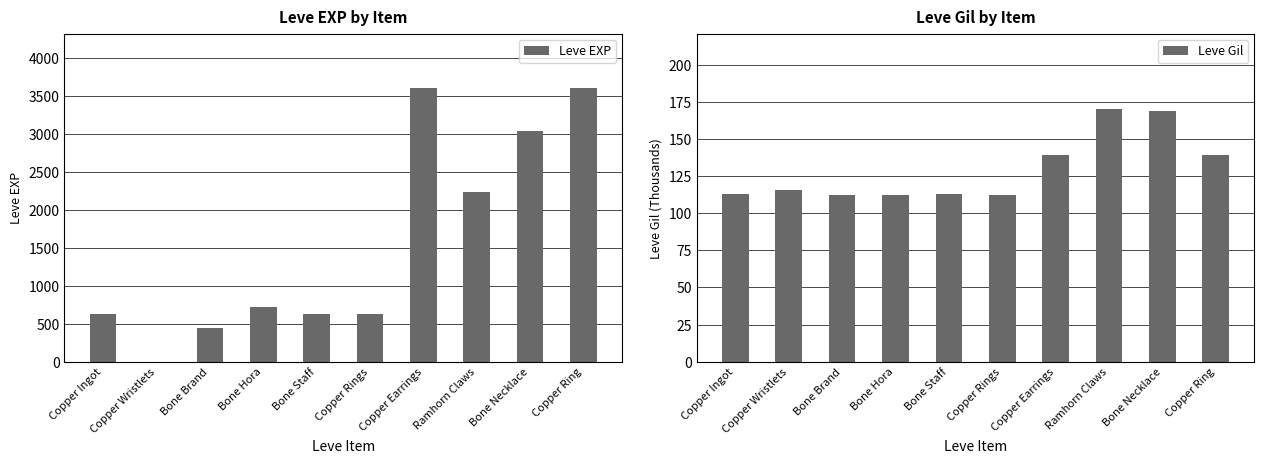

Does the chart contain stacked bars?

No